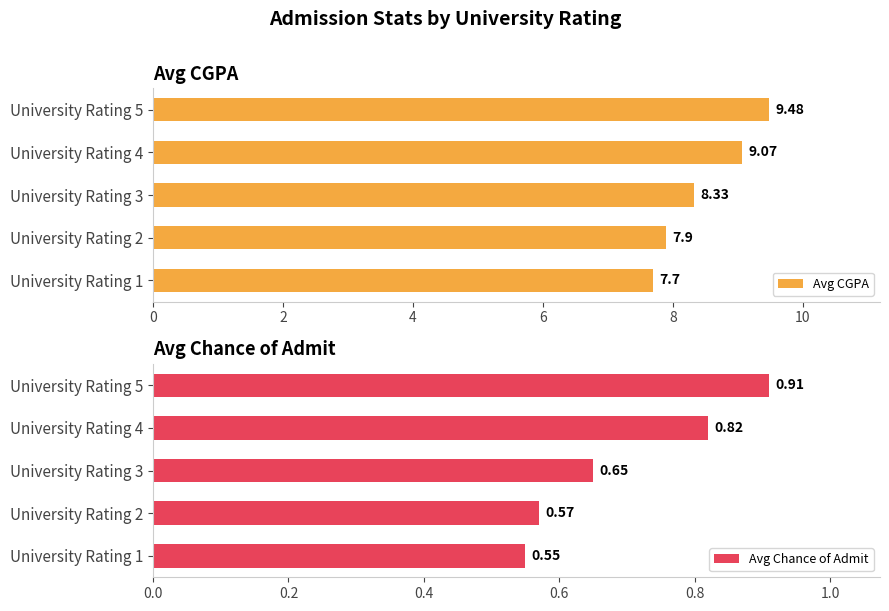

List the labels in order of Avg CGPA value, smallest first.

University Rating 1, University Rating 2, University Rating 3, University Rating 4, University Rating 5